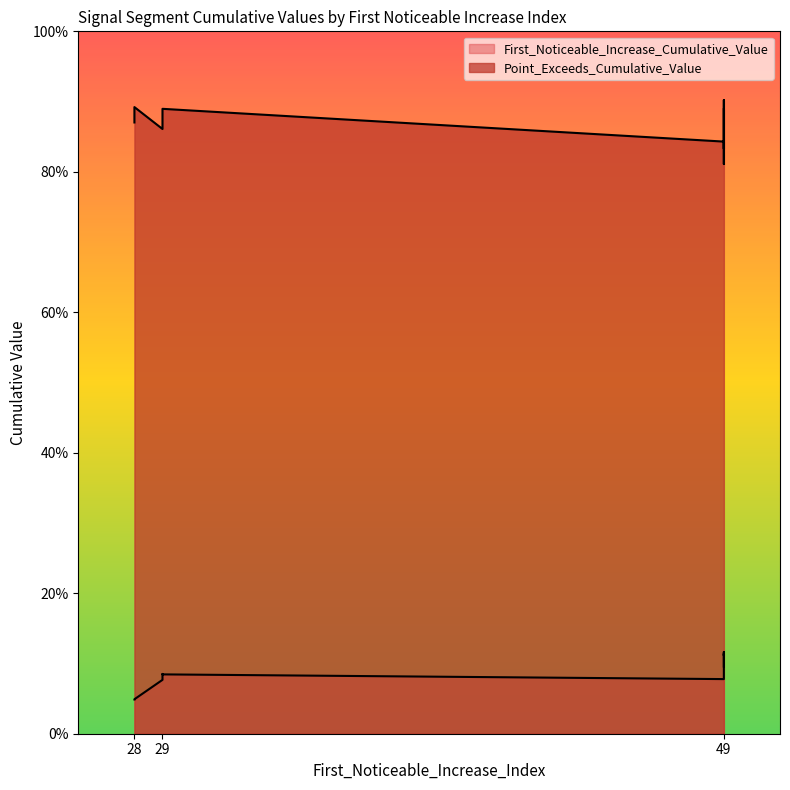

At which label is First_Noticeable_Increase_Cumulative_Value closest to 0?

28